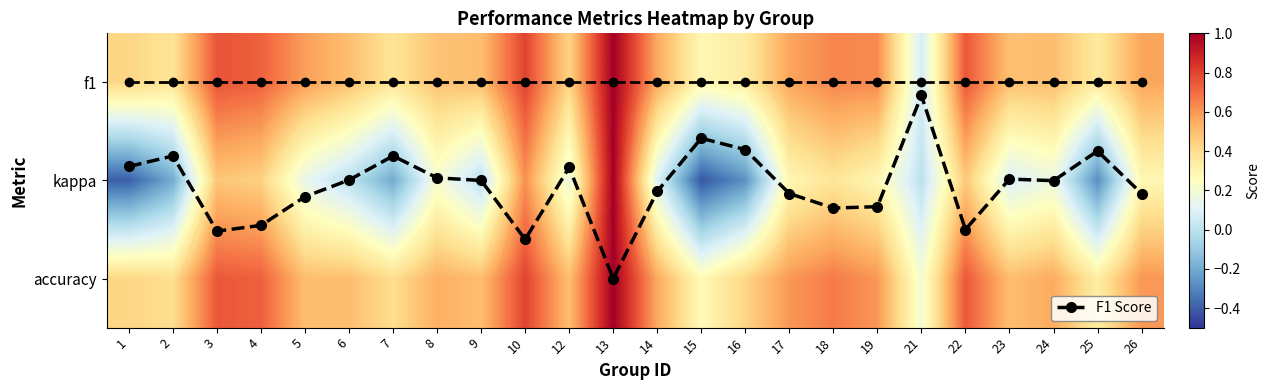

What is the total value across all series at 5?

2.4